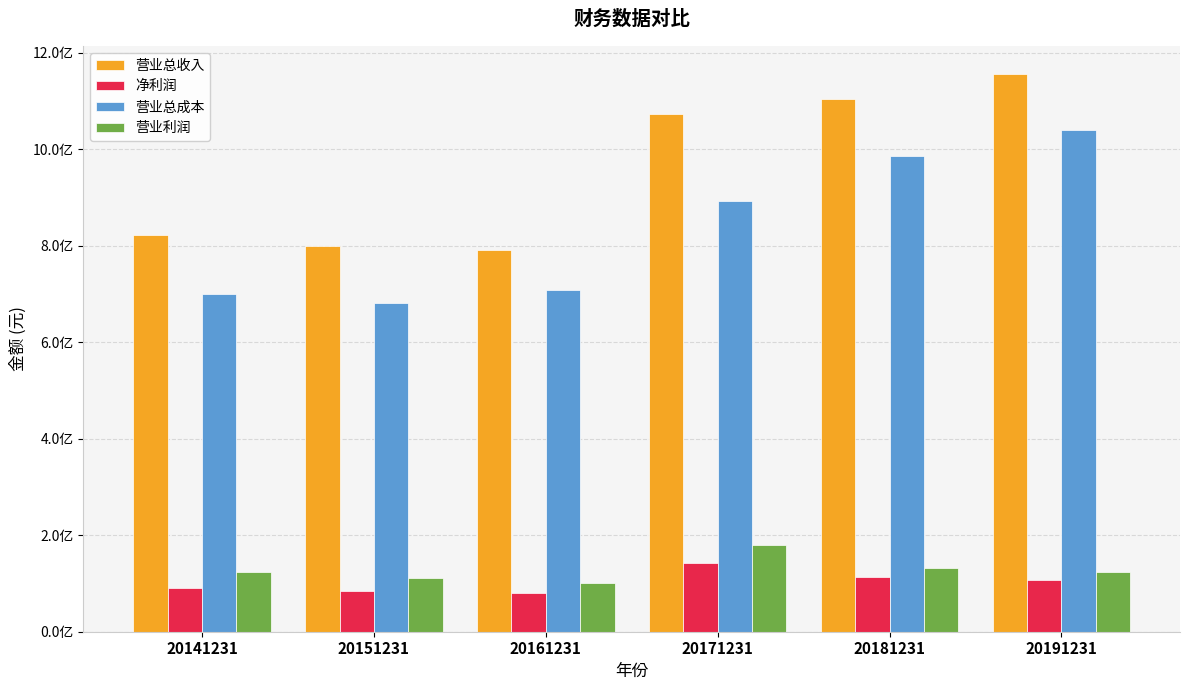

What is the average value of the 营业总成本 series?

834956138.9